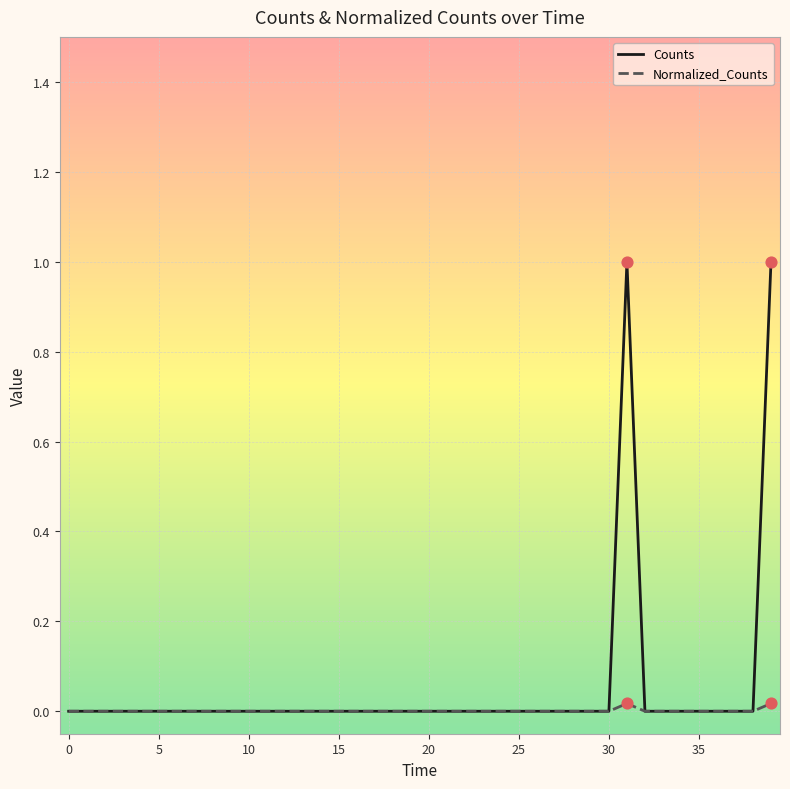

Which series has the largest total across all categories?

Counts